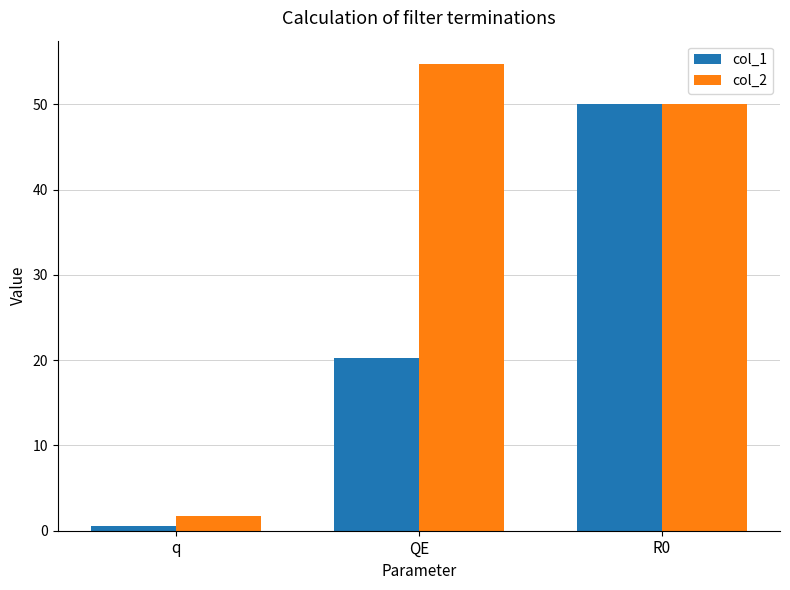

How many data points in col_1 are less than 20?

1